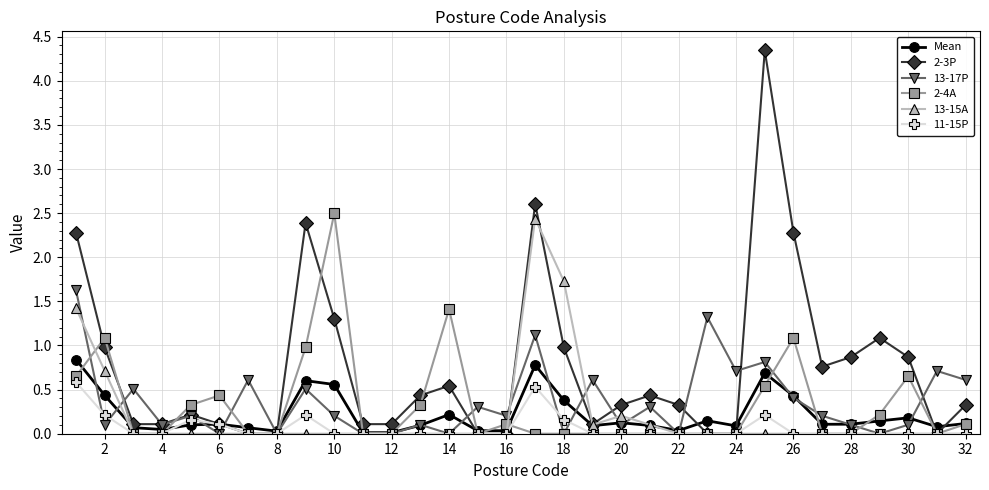

Which series has the largest total across all categories?

2-3P